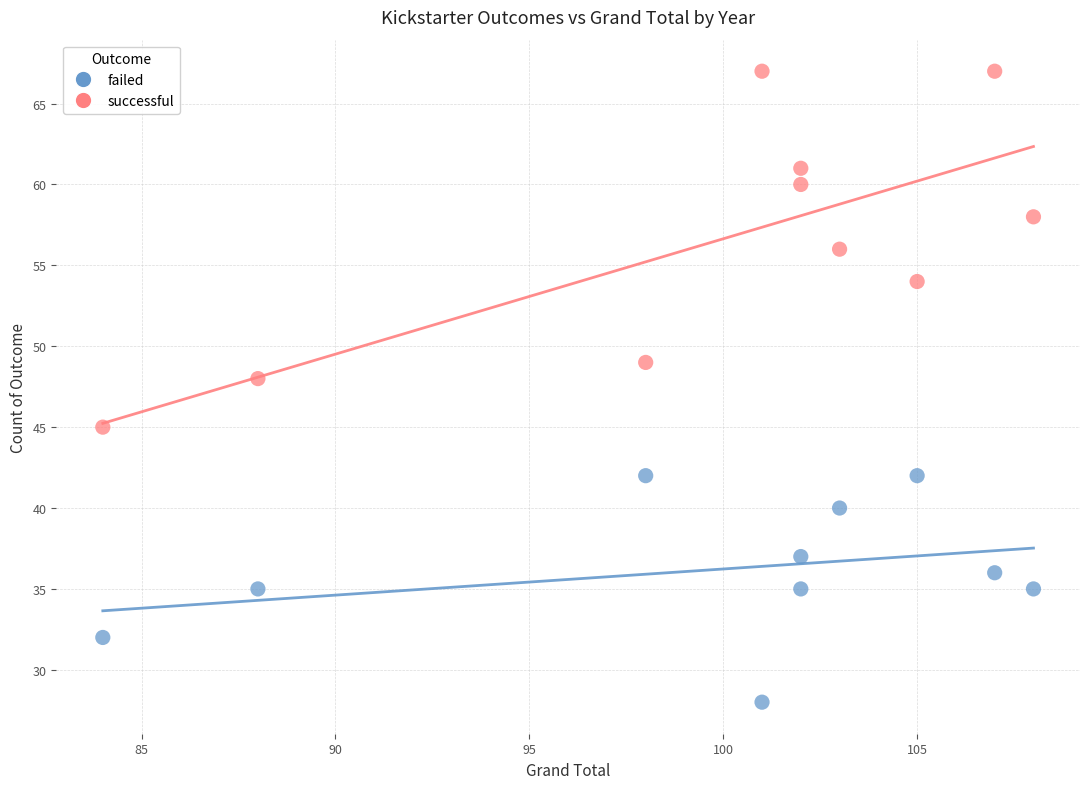

Which series reaches the maximum Y coordinate?

successful